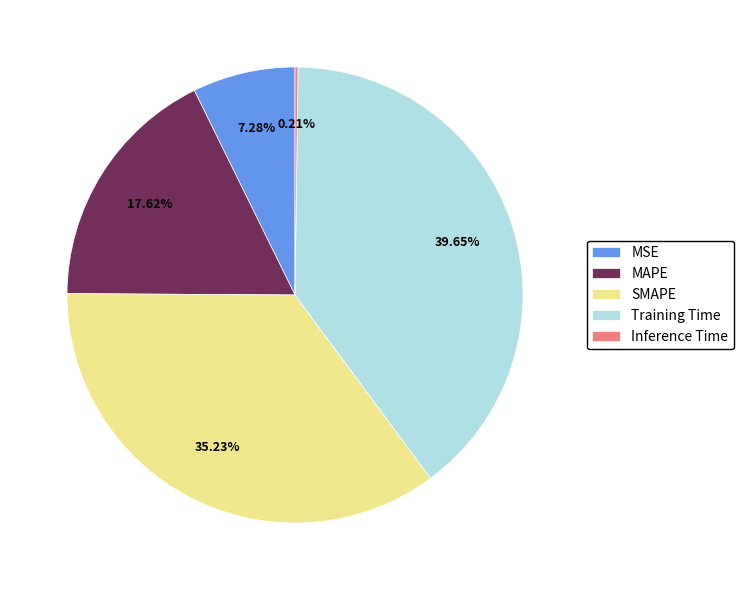

Is there any slice that represents more than half of the pie?

No